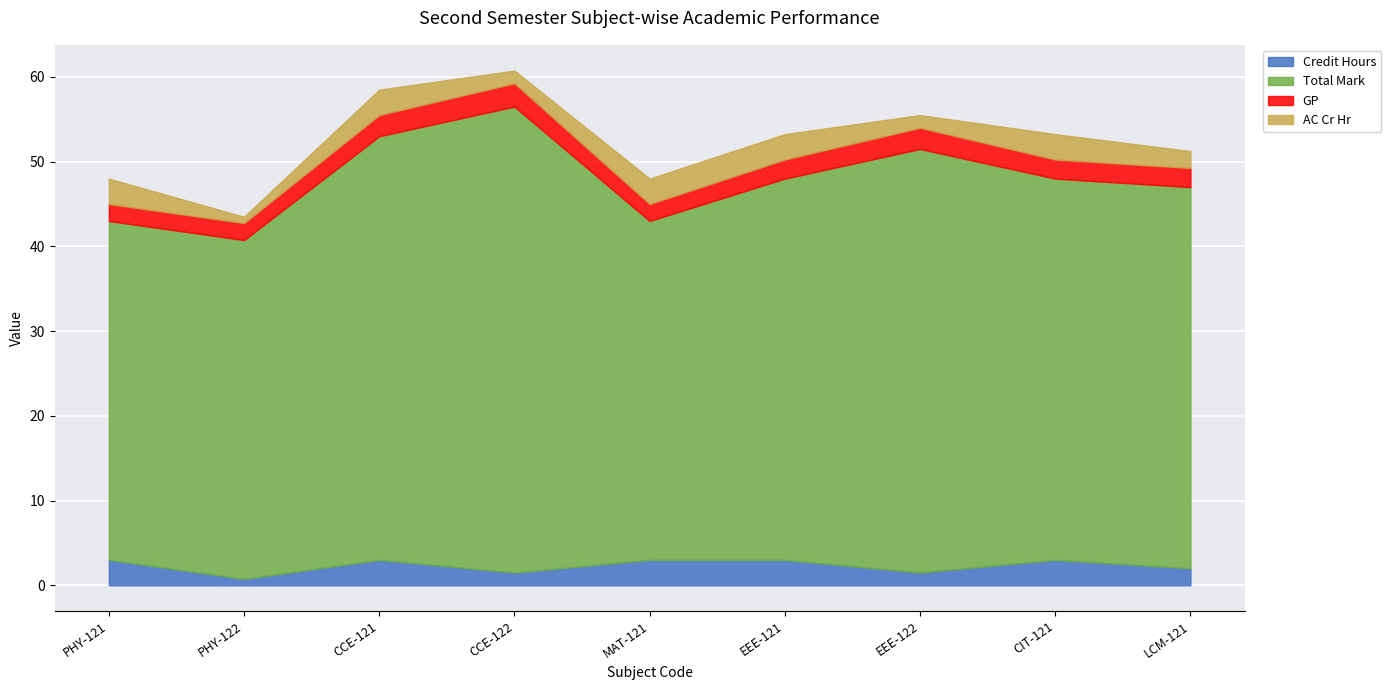

How many lines are shown in the chart?

4